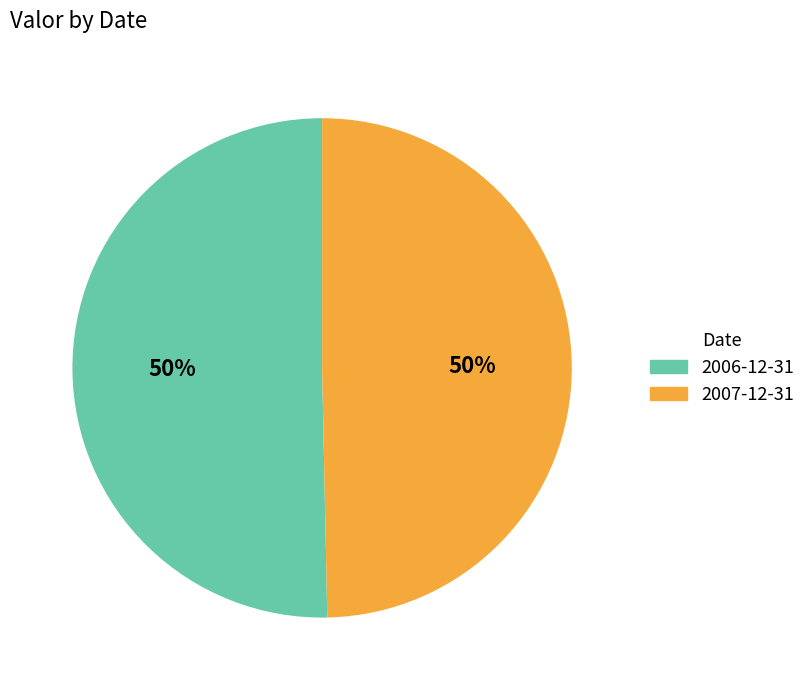

Count the number of slices in the pie.

2